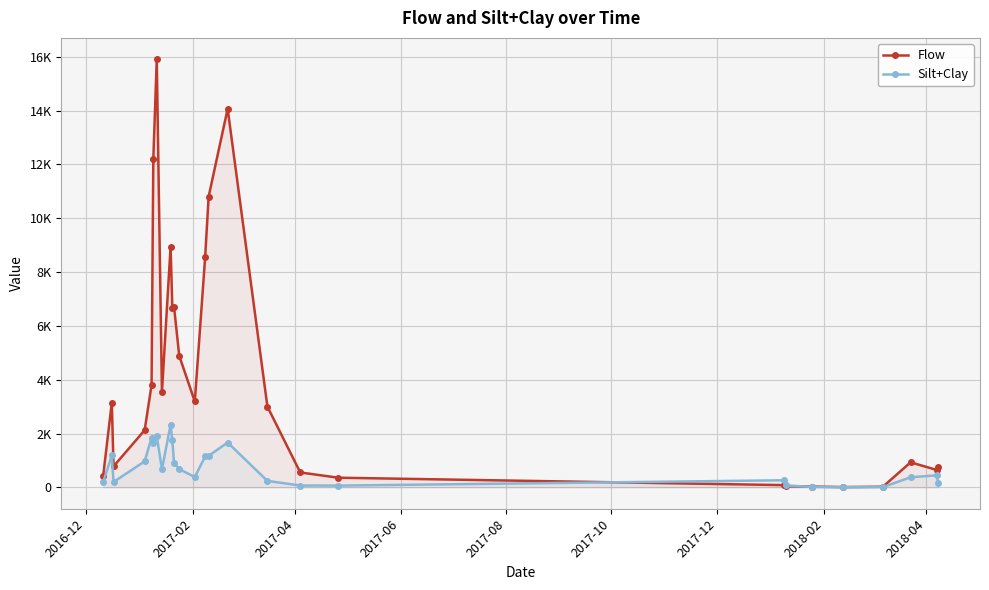

How many values in the Flow series exceed 3001?

13